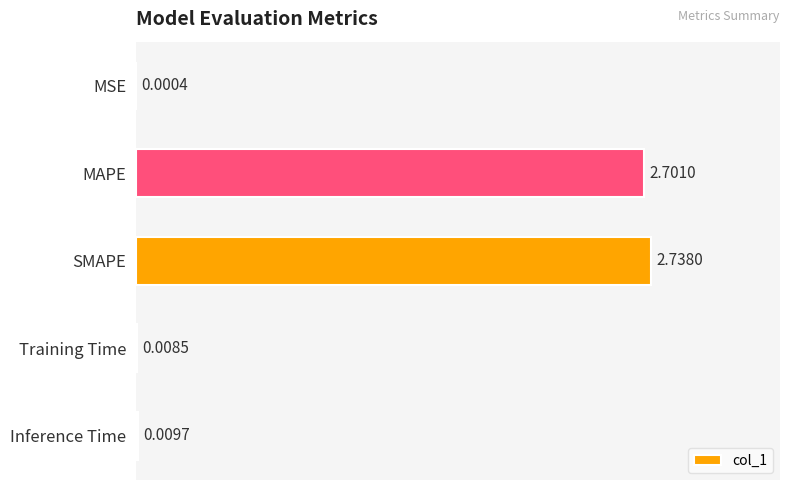

What is the sum of the values at SMAPE and MAPE?

5.4